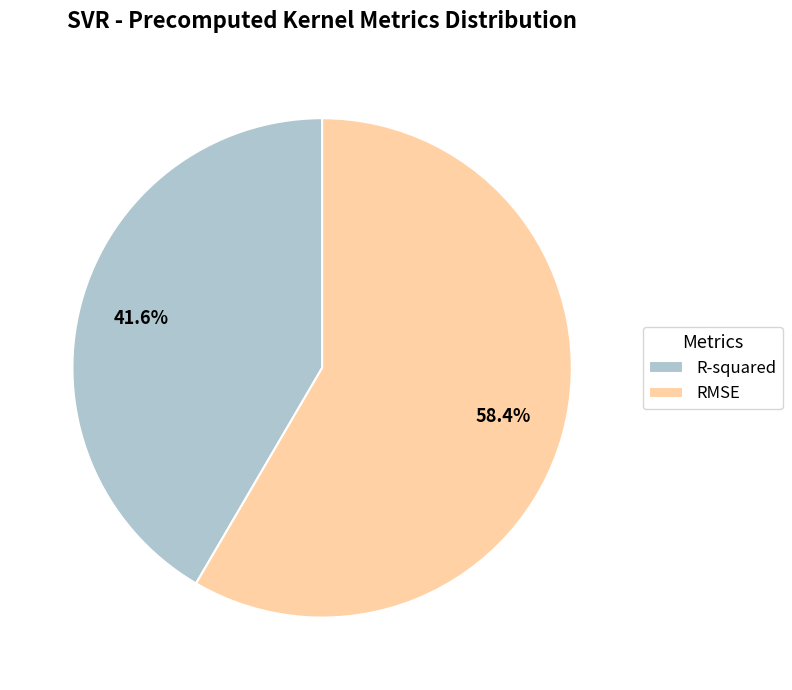

Is there a majority slice in this chart?

Yes